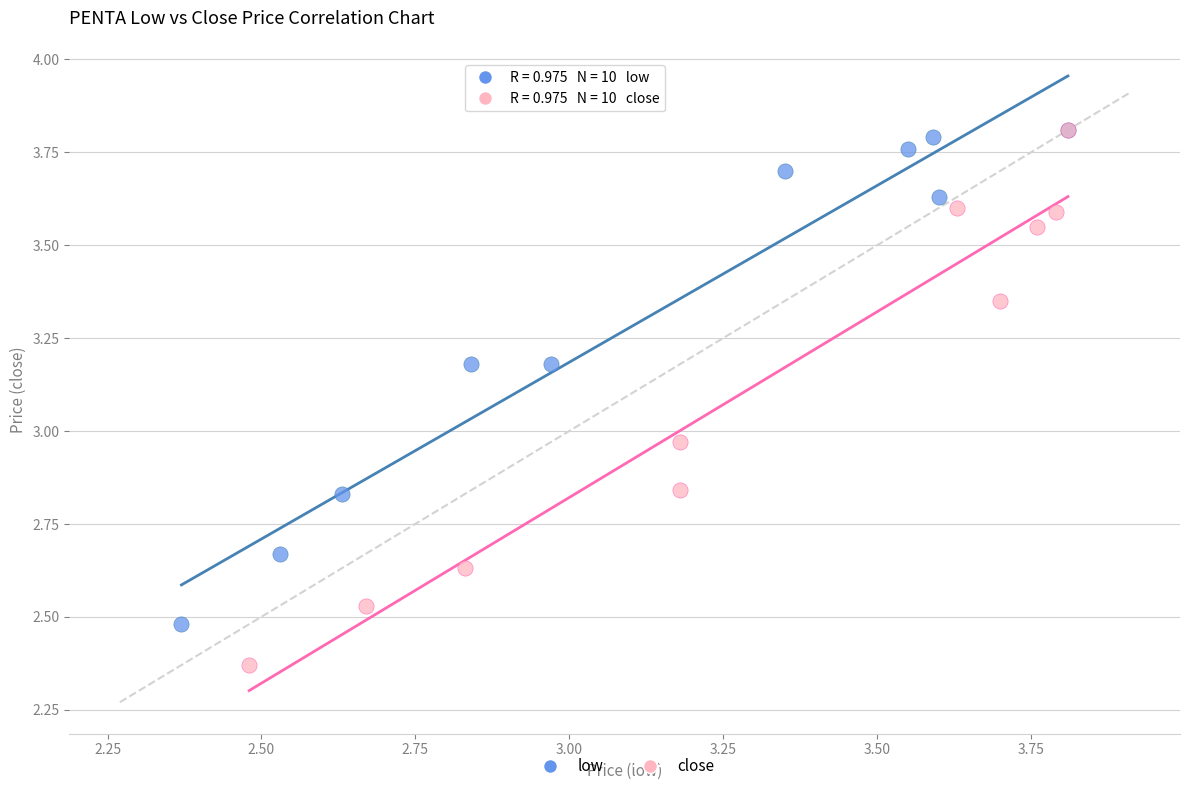

Which series reaches the minimum Y coordinate?

close